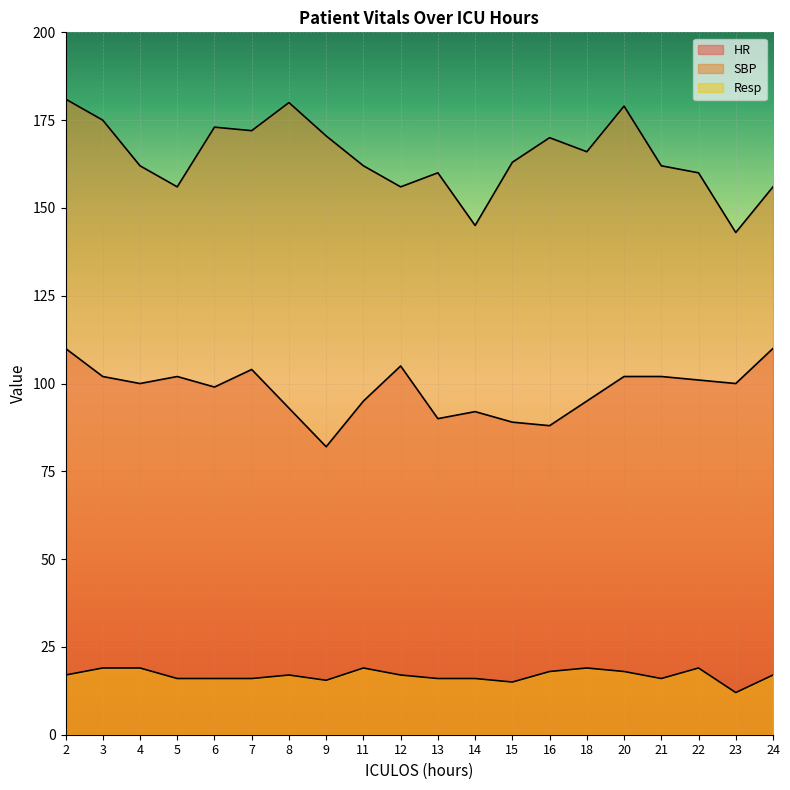

At which category does HR reach its first local valley?

4